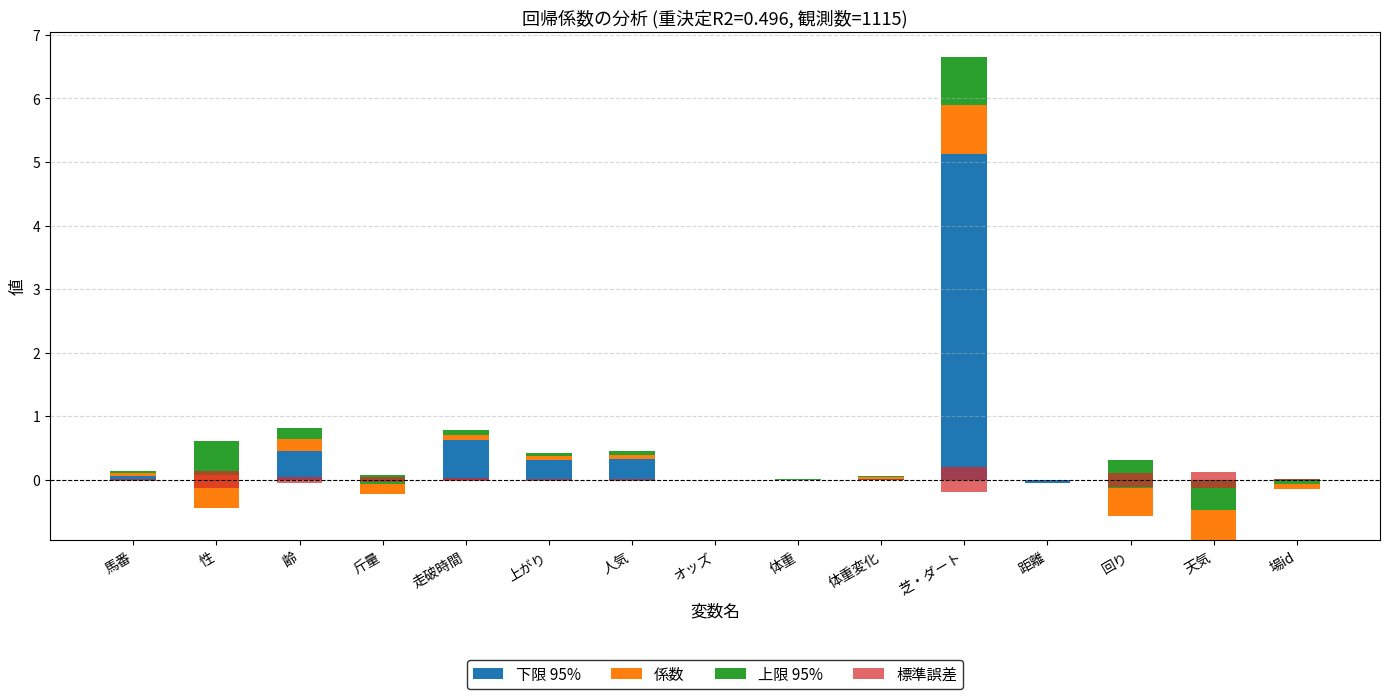

At which label is 上限 95% closest to 0?

オッズ